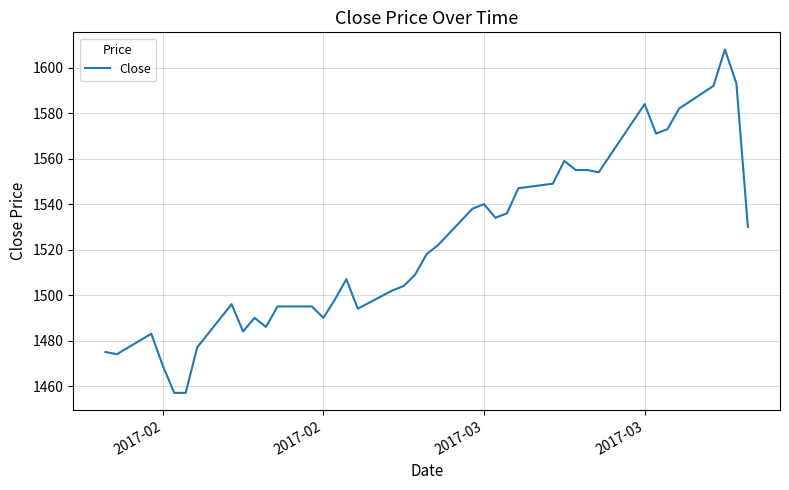

What is the greatest value displayed?

1608